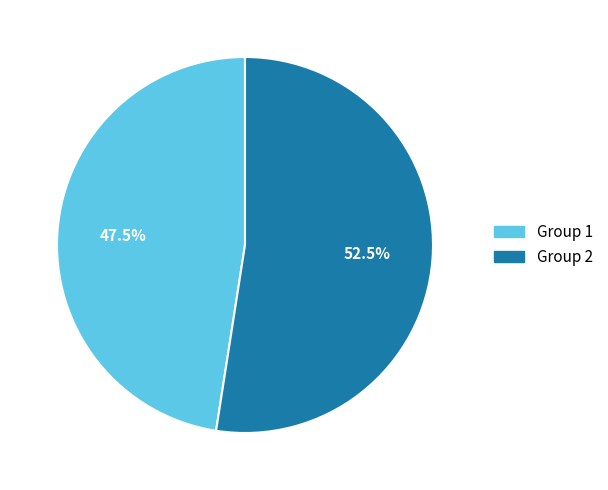

Approximately how many times larger is the value at Group 1 compared to Group 2?

0.9